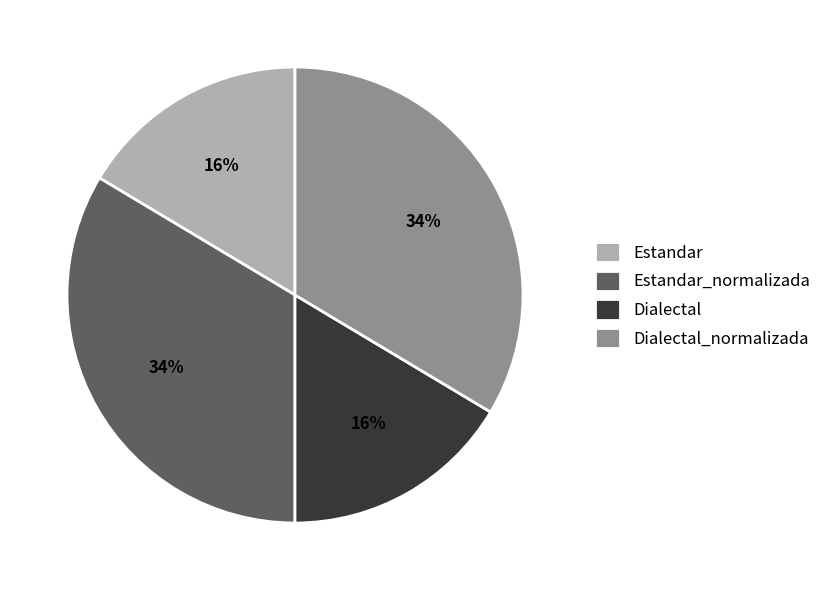

Is it true that Estandar is 24% of the pie?

False